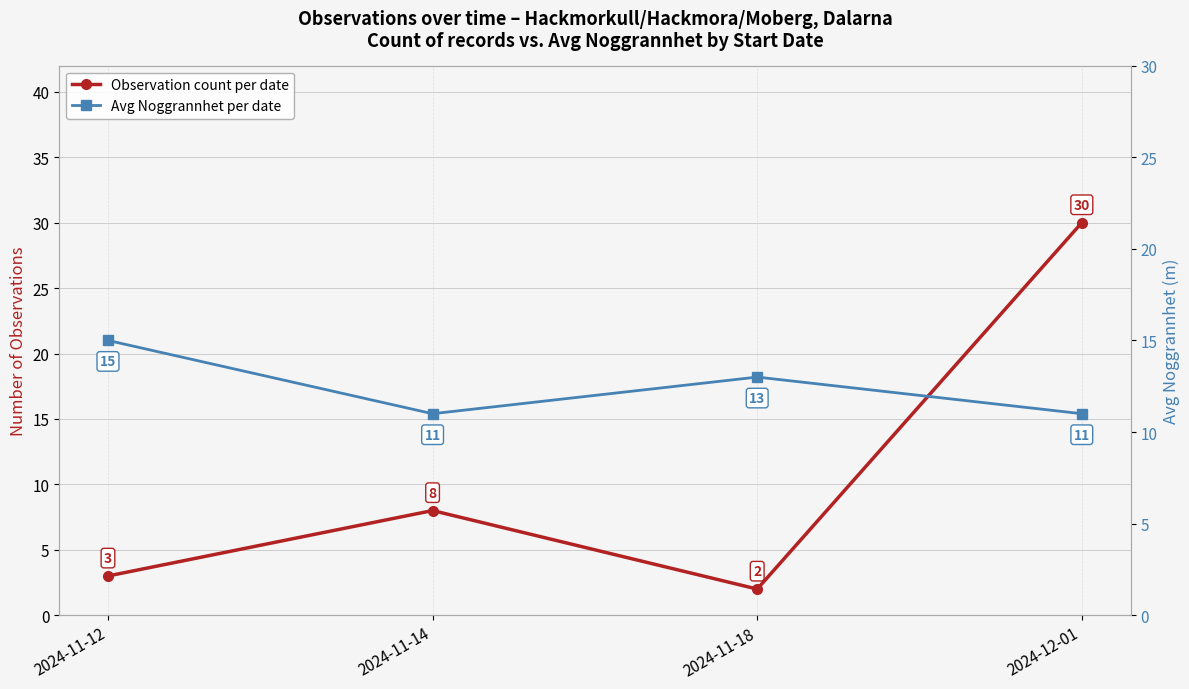

At how many categories does at least one series exceed 26?

1